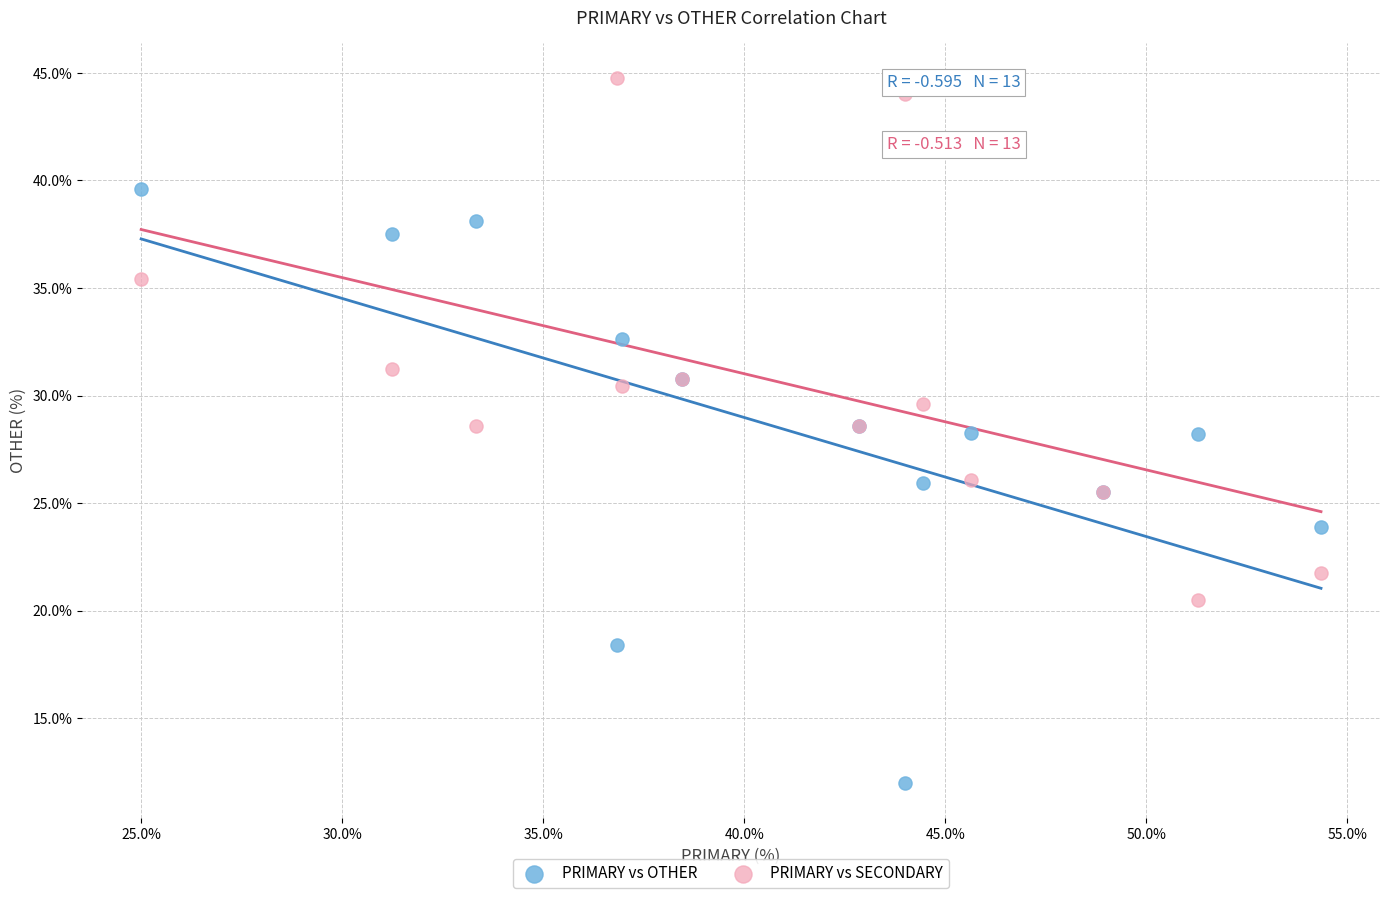

What is the X range (max minus min) for the scatter plot?

29.3